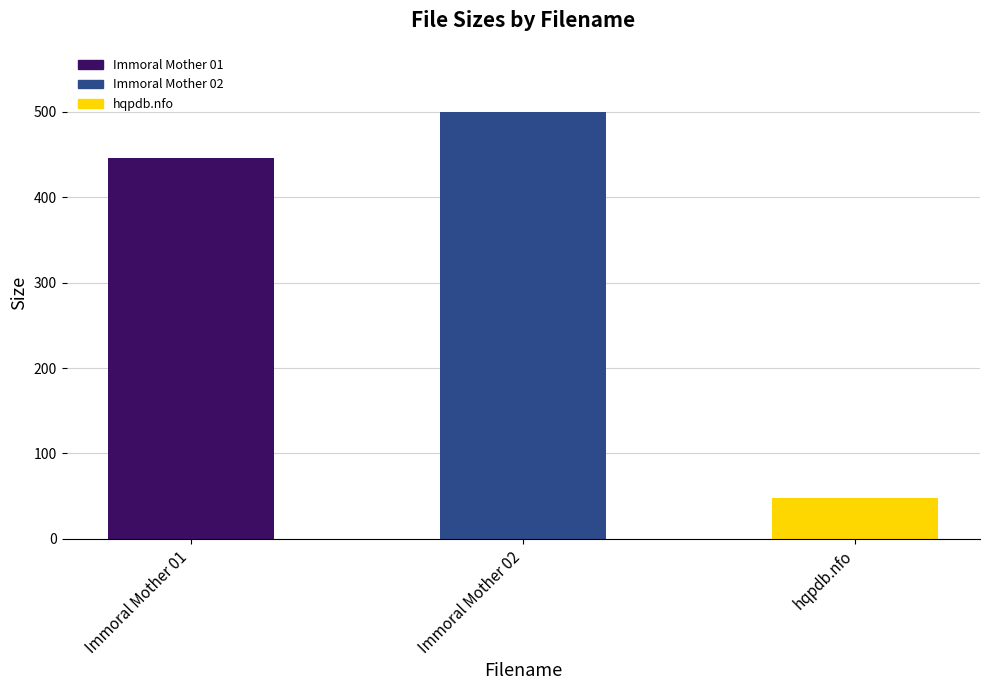

What is the average value?

331.1